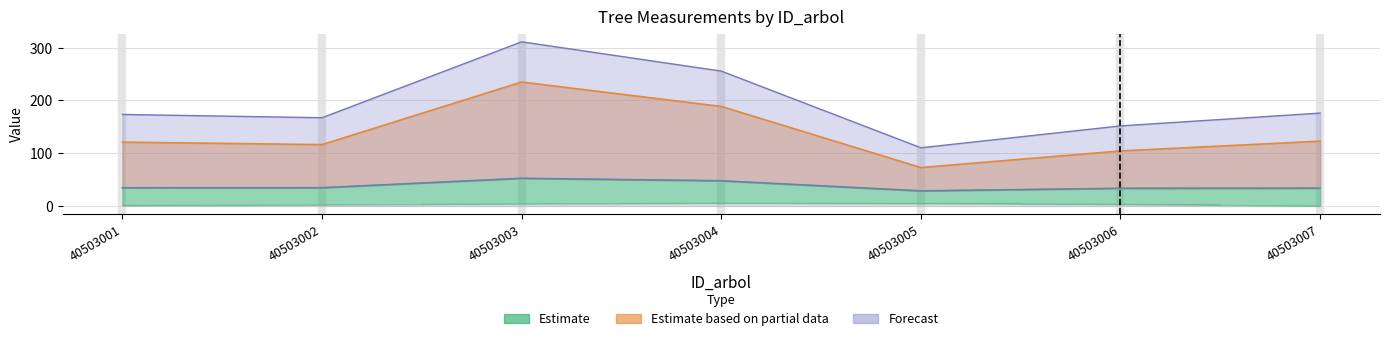

Rank the categories by circunferencia_normal value from lowest to highest.

40503005, 40503006, 40503002, 40503001, 40503007, 40503004, 40503003